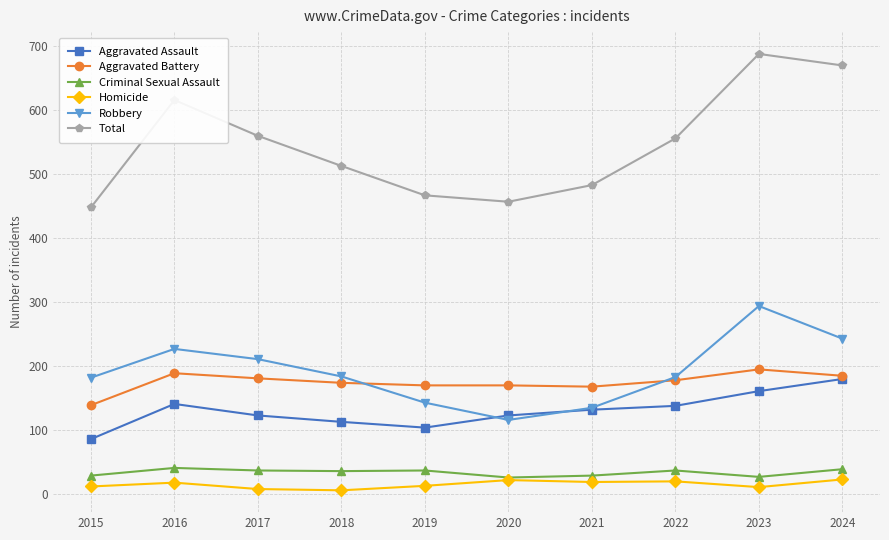

Which series has the largest total across all categories?

Total